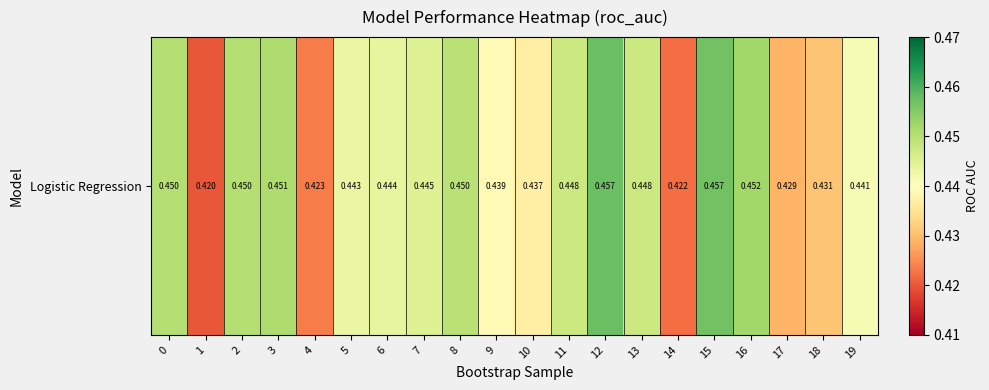

Rank the categories by value from highest to lowest.

12, 15, 16, 3, 0, 2, 8, 11, 13, 7, 6, 5, 19, 9, 10, 18, 17, 4, 14, 1